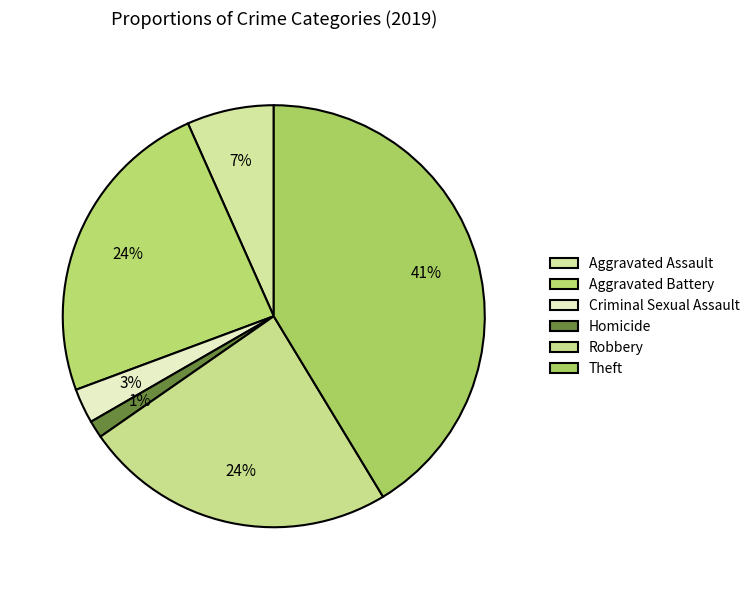

What percentage is the Criminal Sexual Assault slice, to the nearest percent?

3%